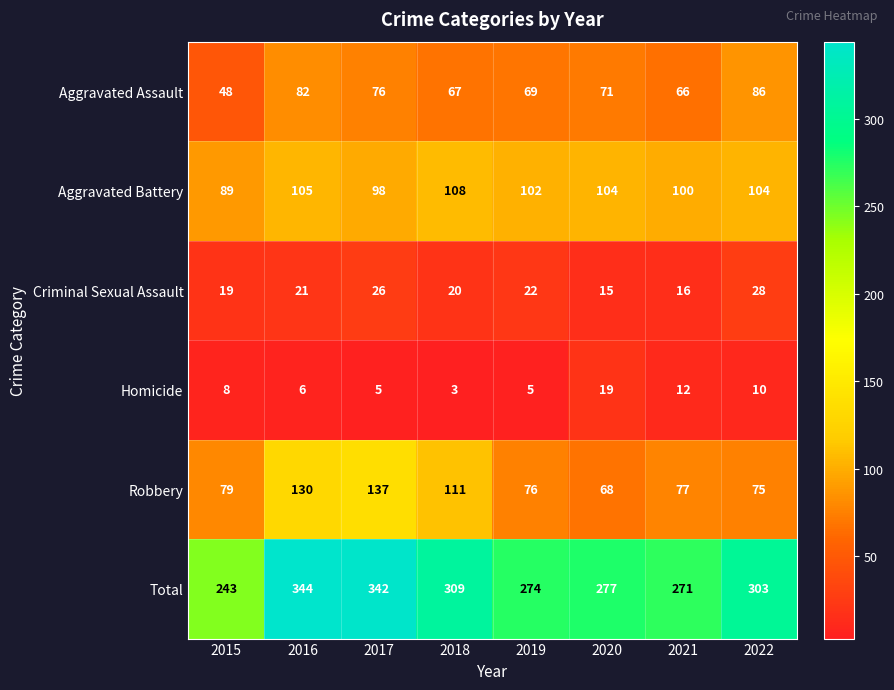

Read the Total value at 2020, to the nearest 5.

275